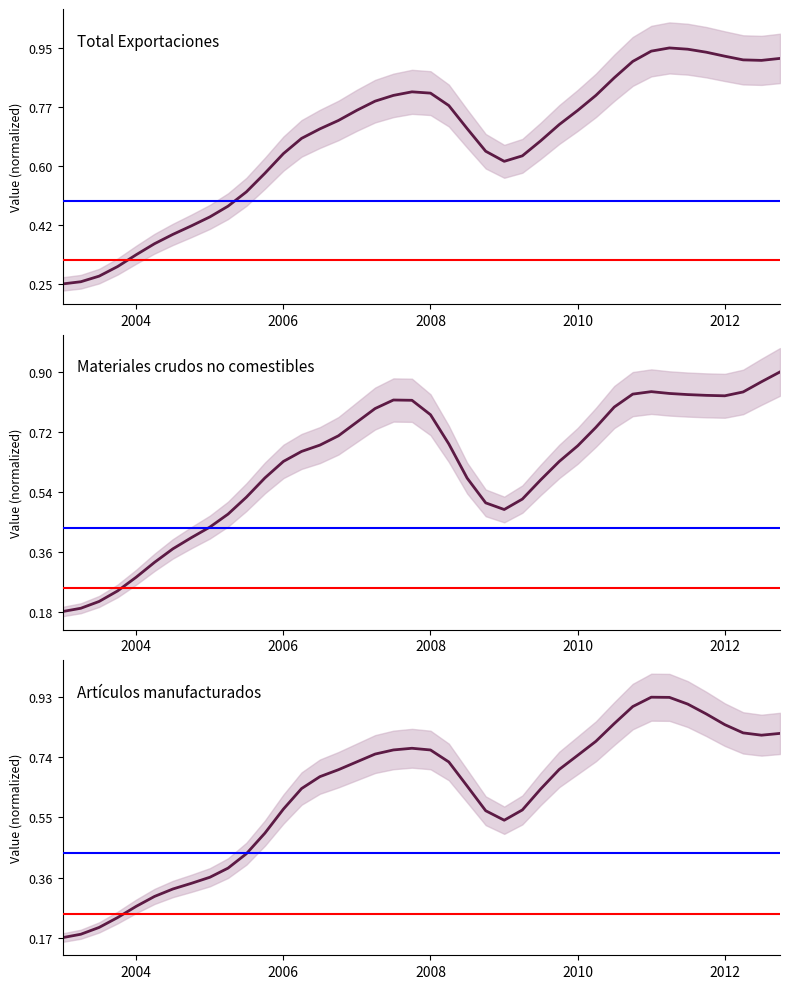

Rank the series by their maximum value, from highest to lowest.

Total Exportaciones, Artículos manufacturados, Materiales crudos no comestibles